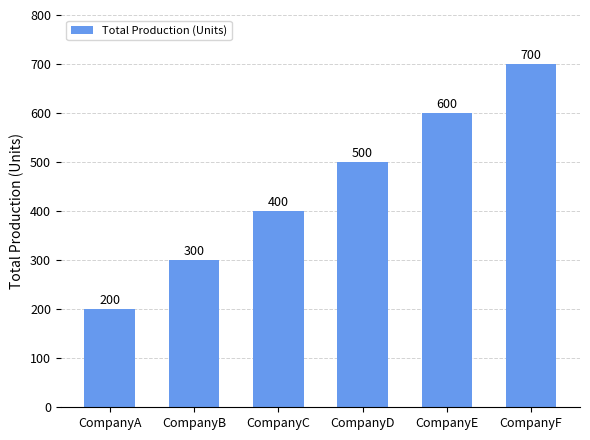

Reading left to right, list all the values displayed in this chart.

200	300	400	500	600	700